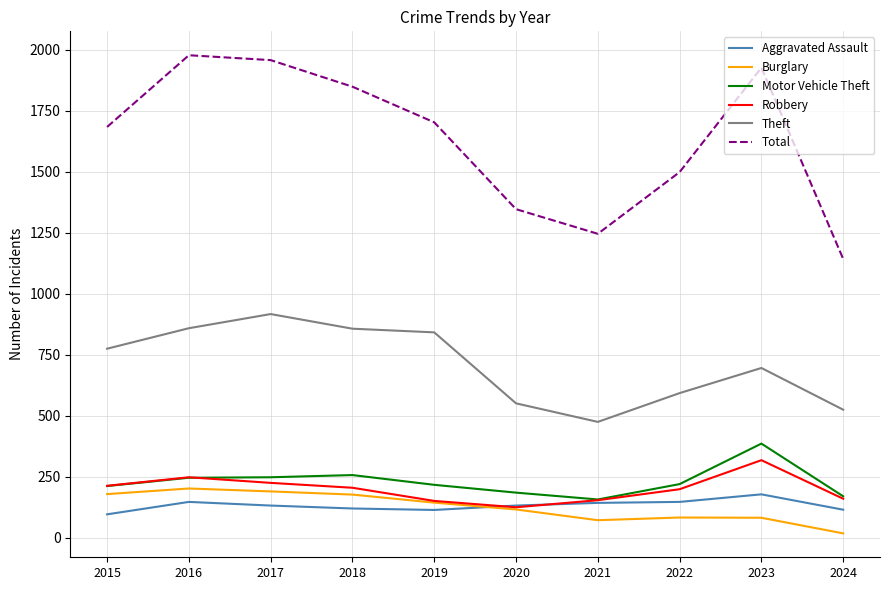

Is the value of Total at 2022 greater than the value of Motor Vehicle Theft at 2017?

Yes